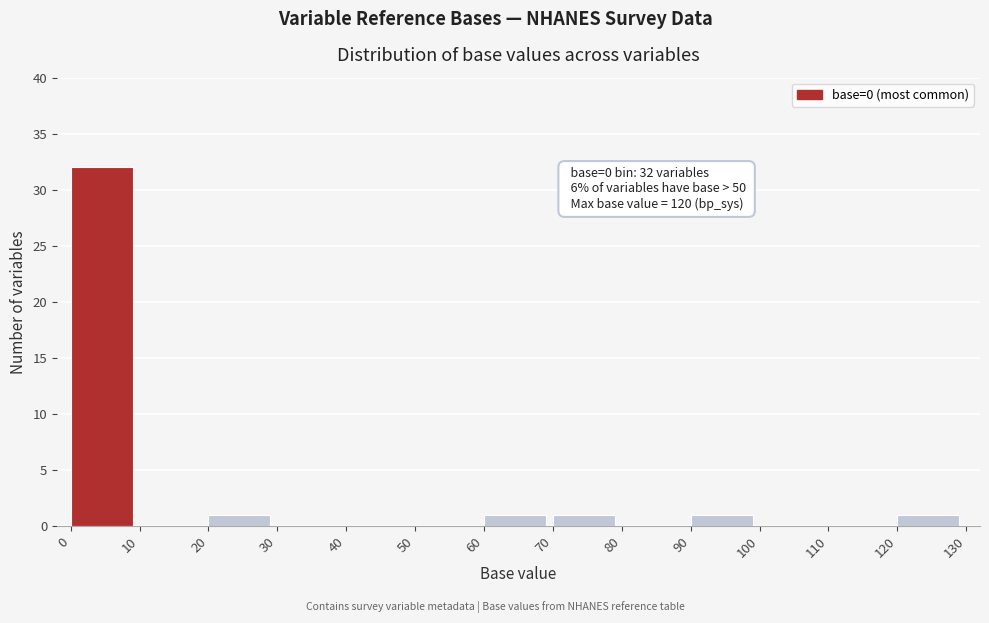

Over which range of the x-axis is the bar tallest?

0 to 10